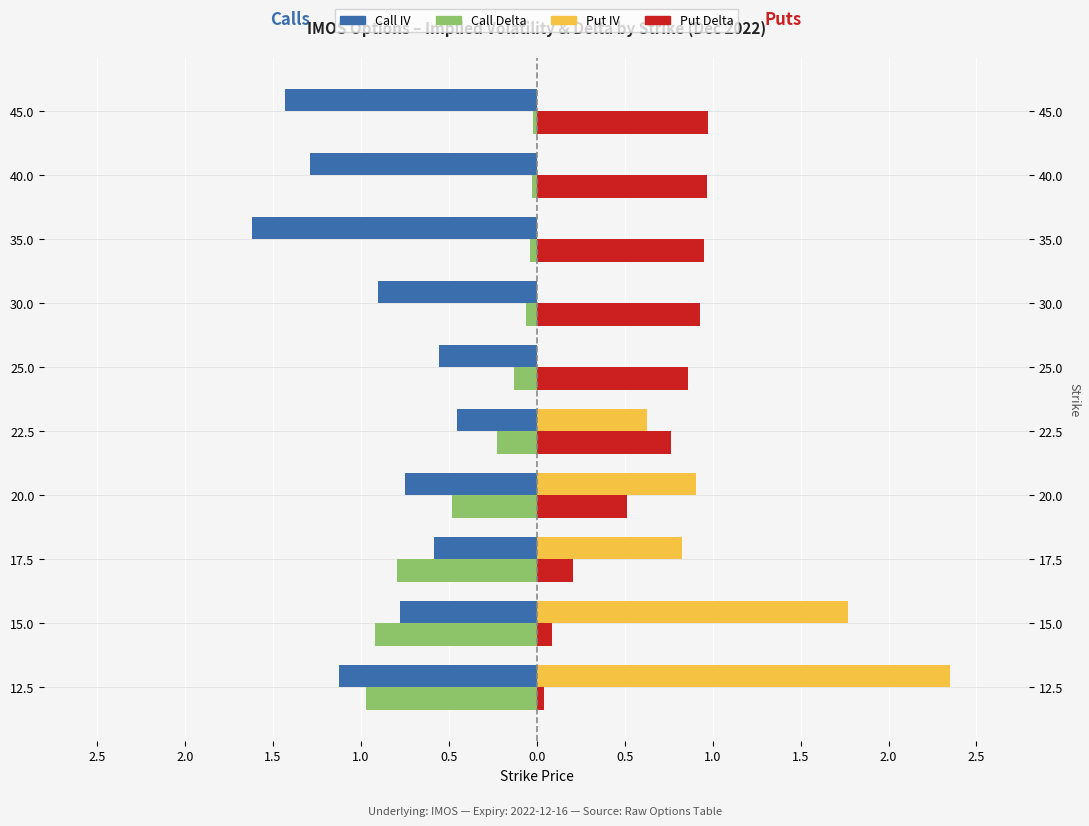

Reading left to right, transcribe all the data shown in this chart.

Call IV: -1.1	-0.8	-0.6	-0.7	-0.5	-0.6	-0.9	-1.6	-1.3	-1.4
Call Delta: -1.0	-0.9	-0.8	-0.5	-0.2	-0.1	-0.1	-0.0	-0.0	-0.0
Put IV: 2.4	1.8	0.8	0.9	0.6	0.0	0.0	0.0	0.0	0.0
Put Delta: 0.0	0.1	0.2	0.5	0.8	0.9	0.9	1.0	1.0	1.0